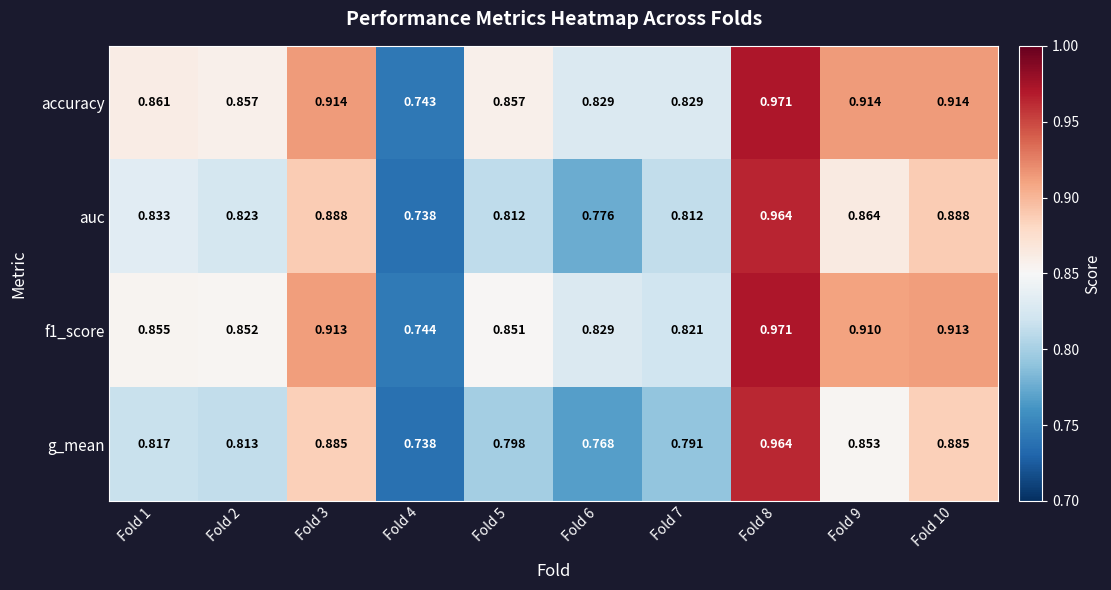

Is the value of f1_score at Fold 2 greater than the value of accuracy at Fold 6?

Yes